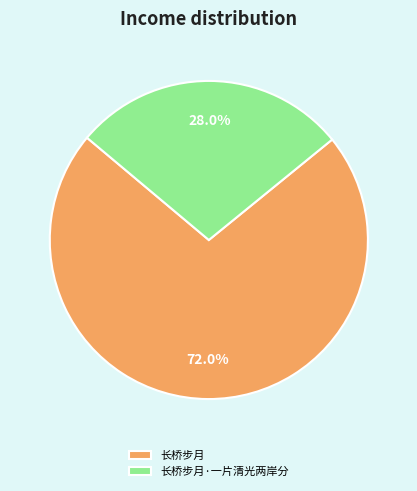

The 长桥步月 slice represents 61% of the pie. True or false?

False